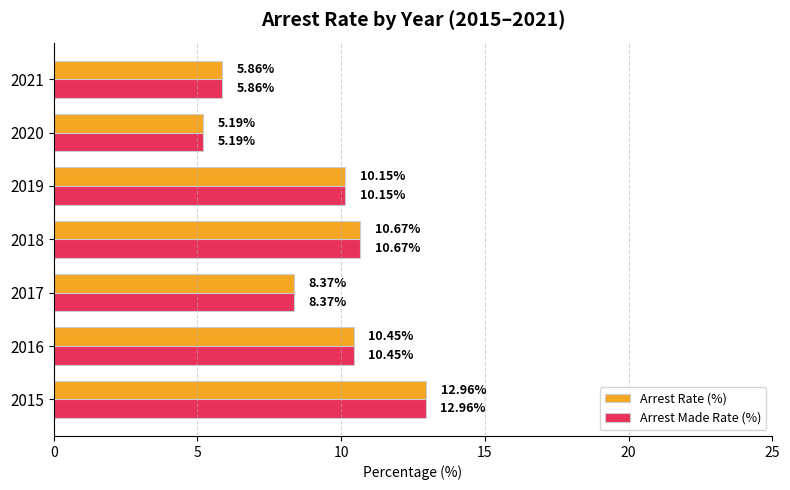

What is the average value of the Arrest Made Rate (%) series?

9.1